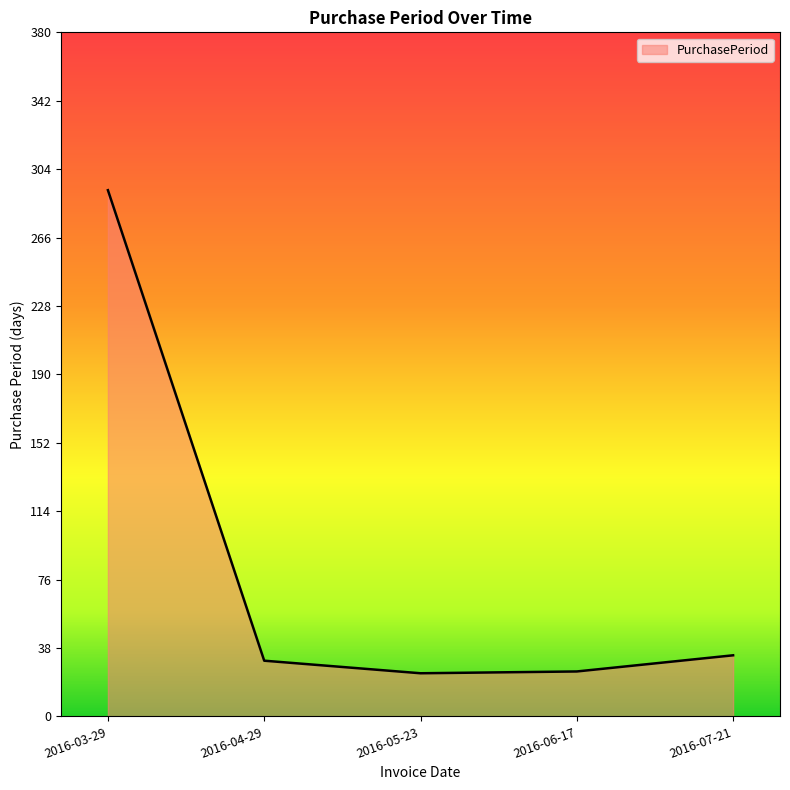

How many interior local valleys (lower than both neighbors) does the data have?

1